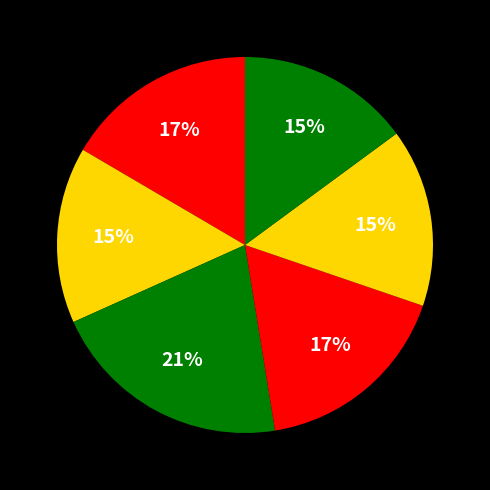

Count the number of slices in the pie.

6